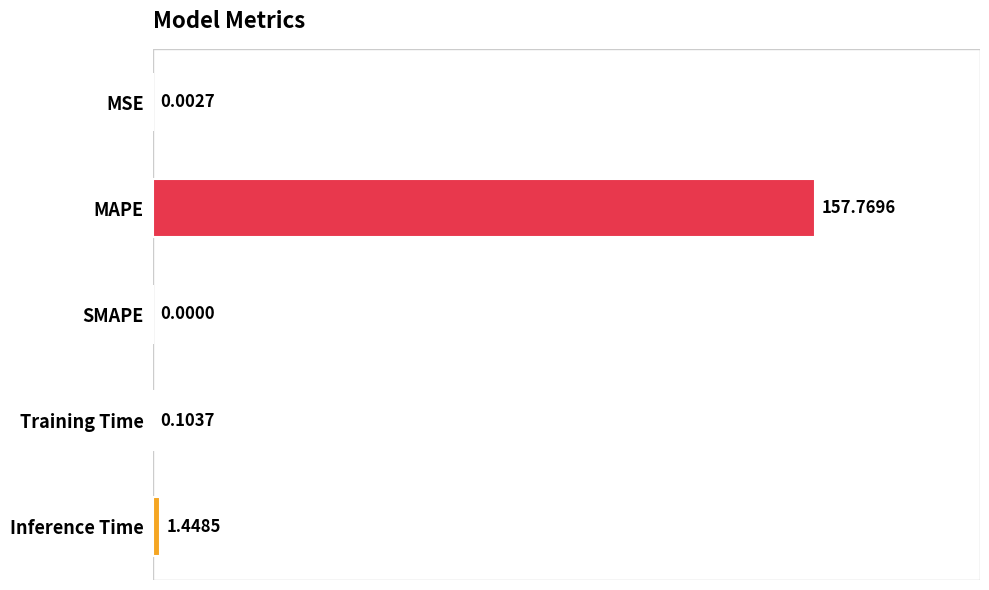

Between Training Time and MAPE, which is larger?

MAPE